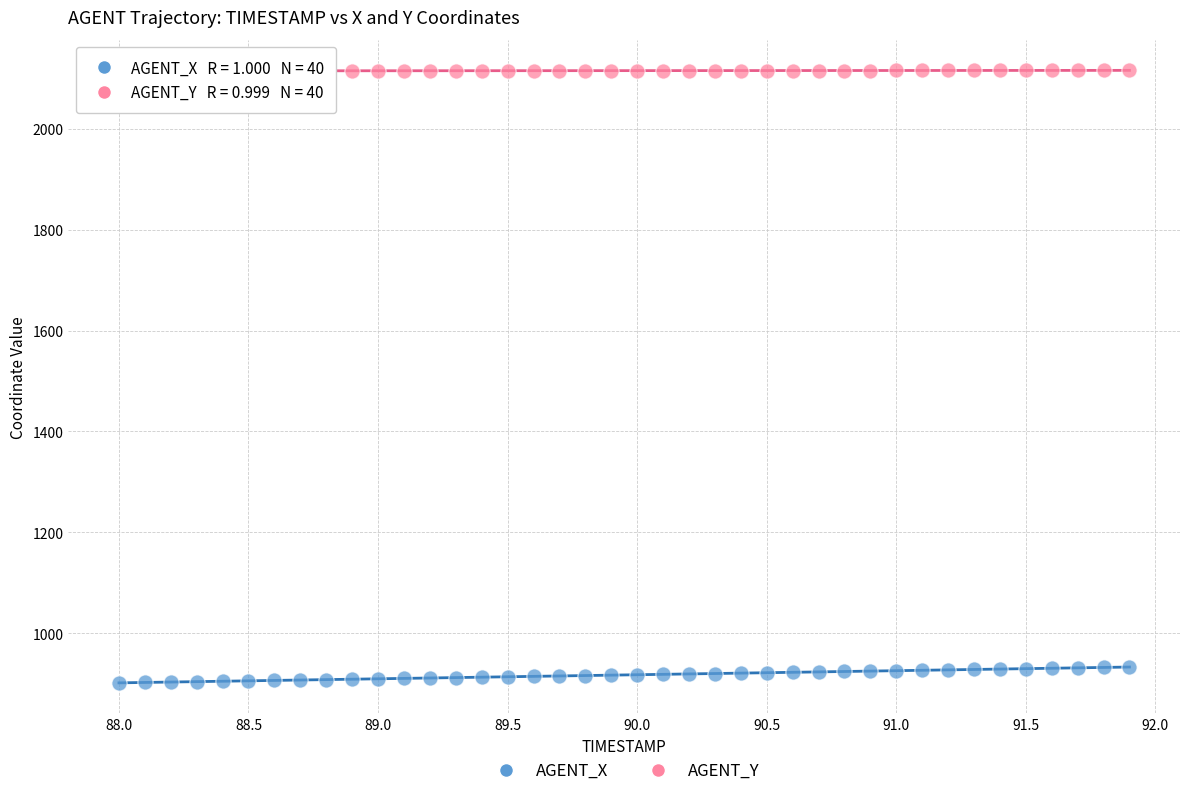

Which series has the widest spread of Y values?

AGENT_X